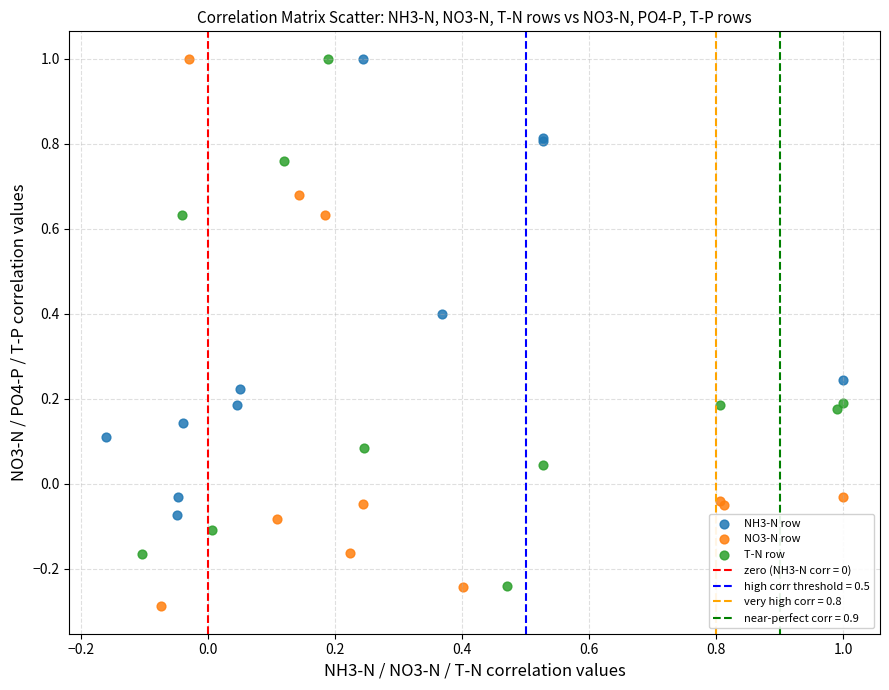

Which series has the widest spread of Y values?

NO3-N row